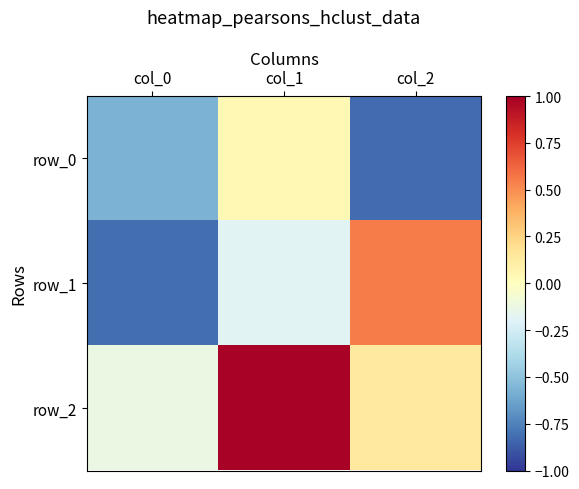

How many distinct data groups are displayed?

3